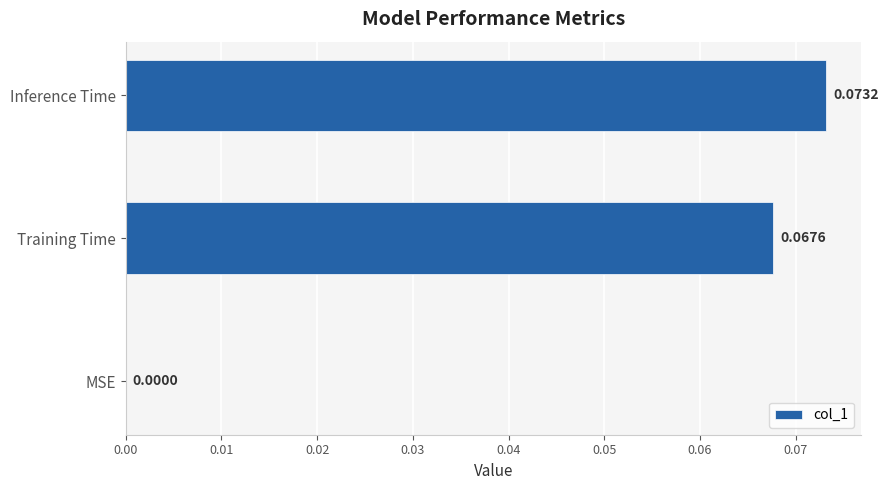

Where is the data nearest to the value 0?

MSE